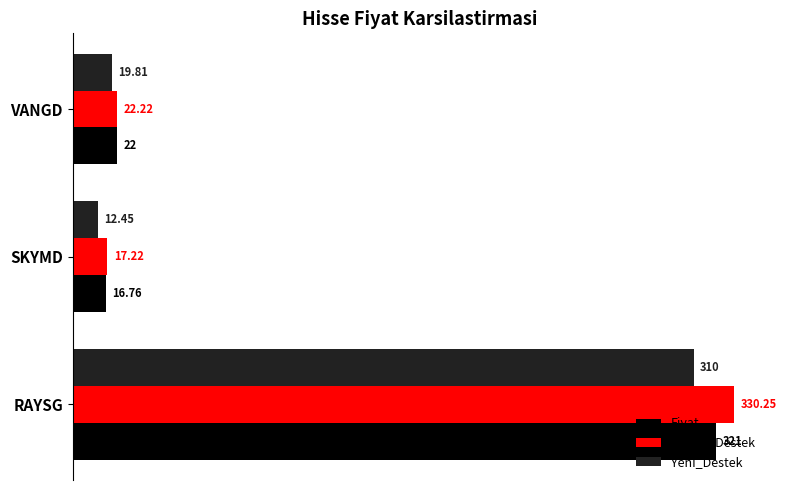

Rank the categories by Kirilan_Destek value from lowest to highest.

SKYMD, VANGD, RAYSG